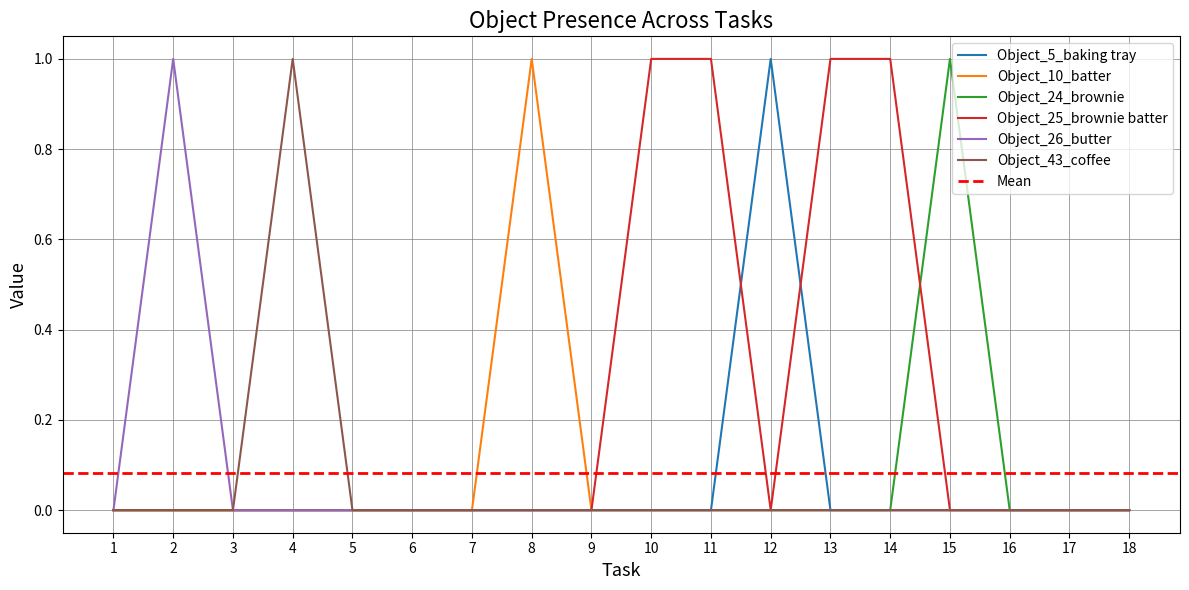

How many lines are shown in the chart?

6